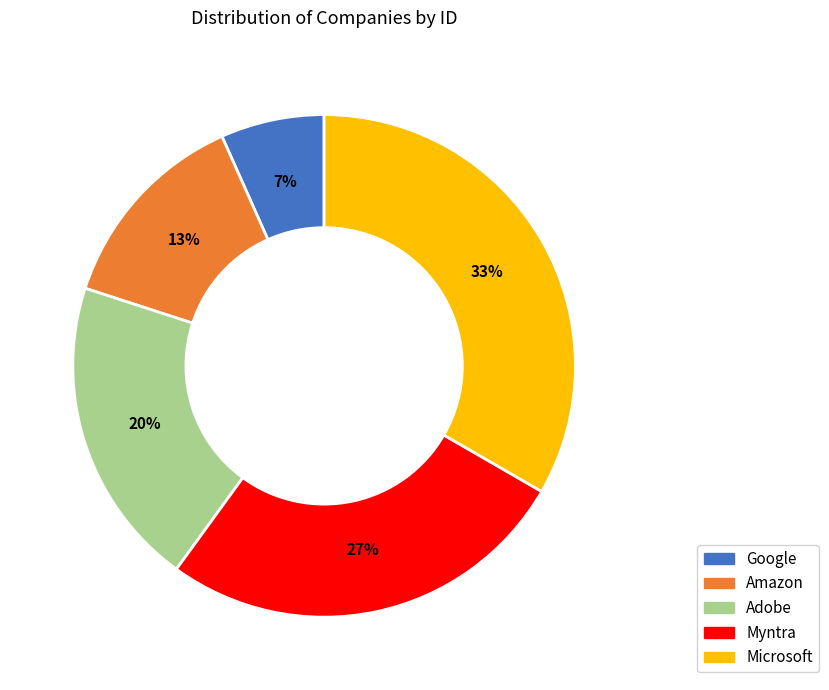

Is there a majority slice in this chart?

No